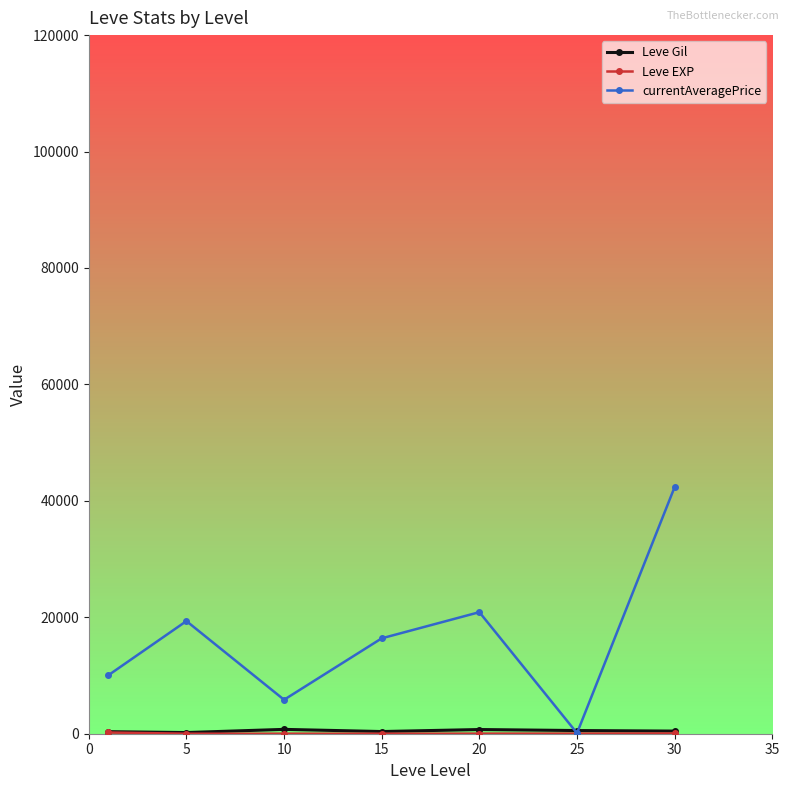

Which series has the largest range (max minus min)?

currentAveragePrice